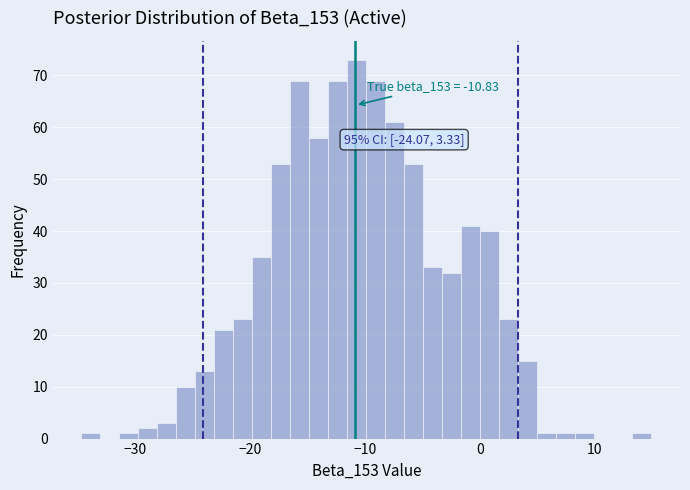

Around what value on the x-axis is the tallest bar? Give the approximate position of its centre, as read against the axis.

-11